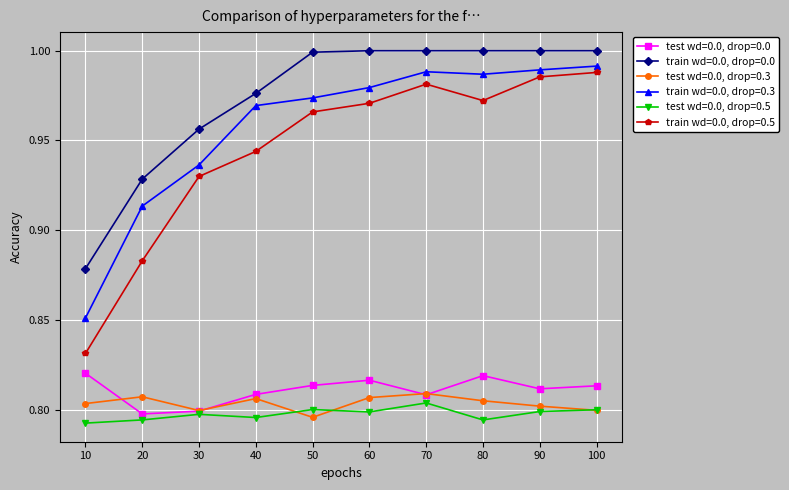

Which series has the widest spread of values?

train wd=0.0, drop=0.5